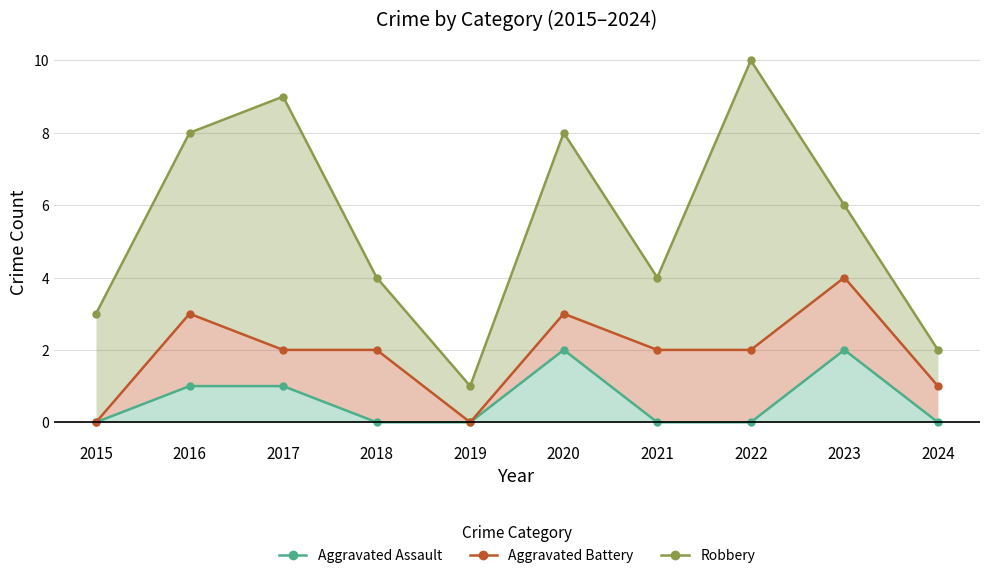

Is the value of Aggravated Battery at 2017 greater than the value of Aggravated Assault at 2020?

No